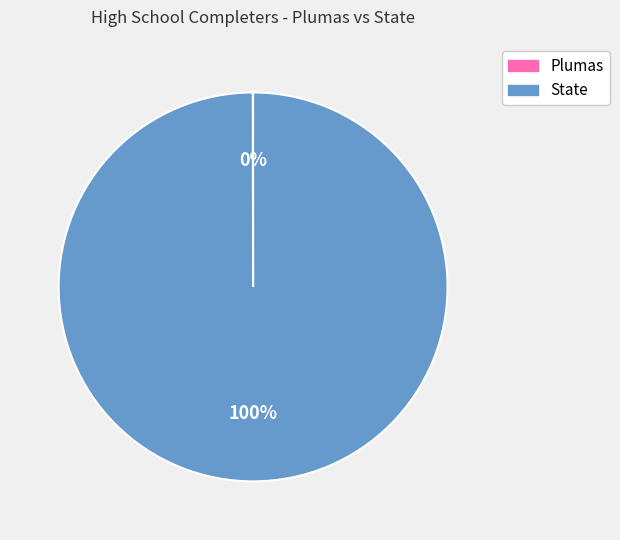

Is there a majority slice in this chart?

Yes